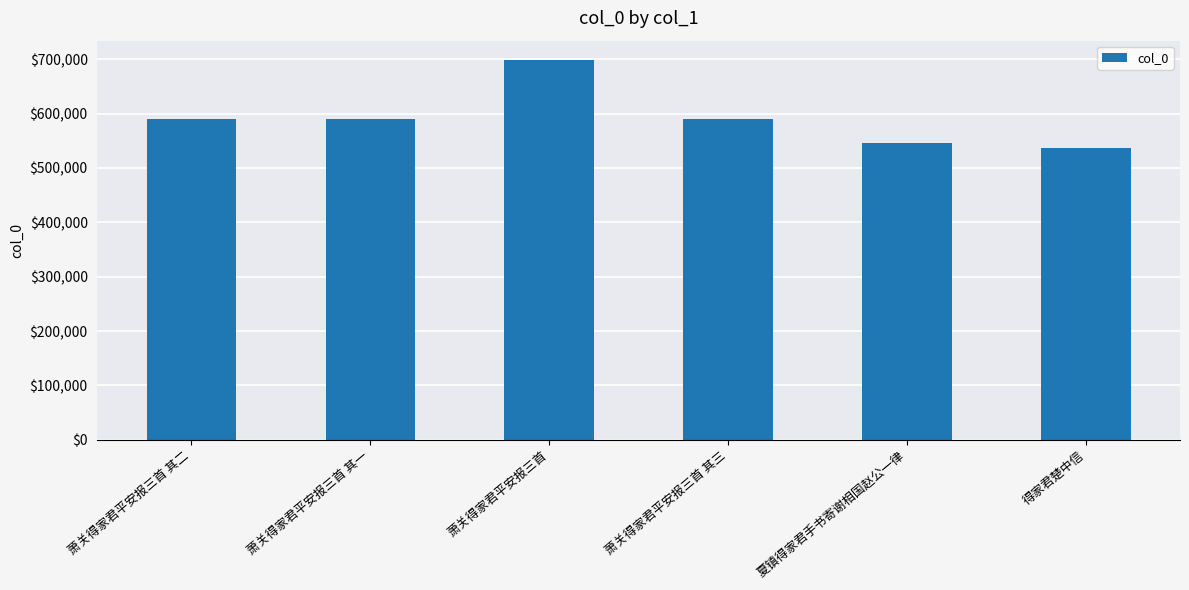

Is it true that the value at 萧关得家君平安报三首 其二 is 140115?

False